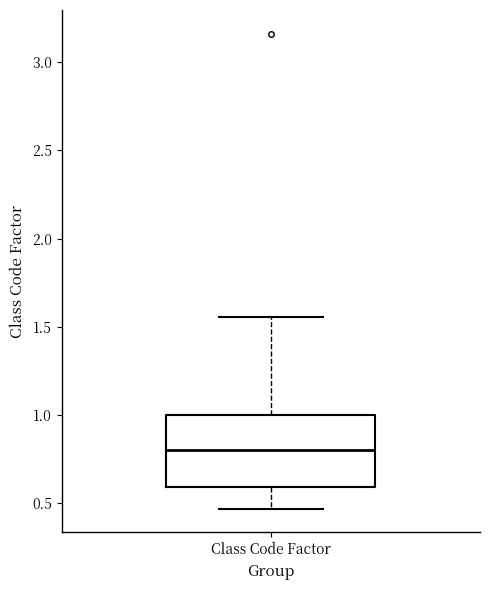

Transcribe this box plot: give where the median line is, the range the box spans, and where the two whiskers end, as read against the y-axis. The values are not printed on the chart, so give them approximately, as read against the axis.

median 0.80, box 0.60 to 1.00, whiskers 0.45 to 1.55